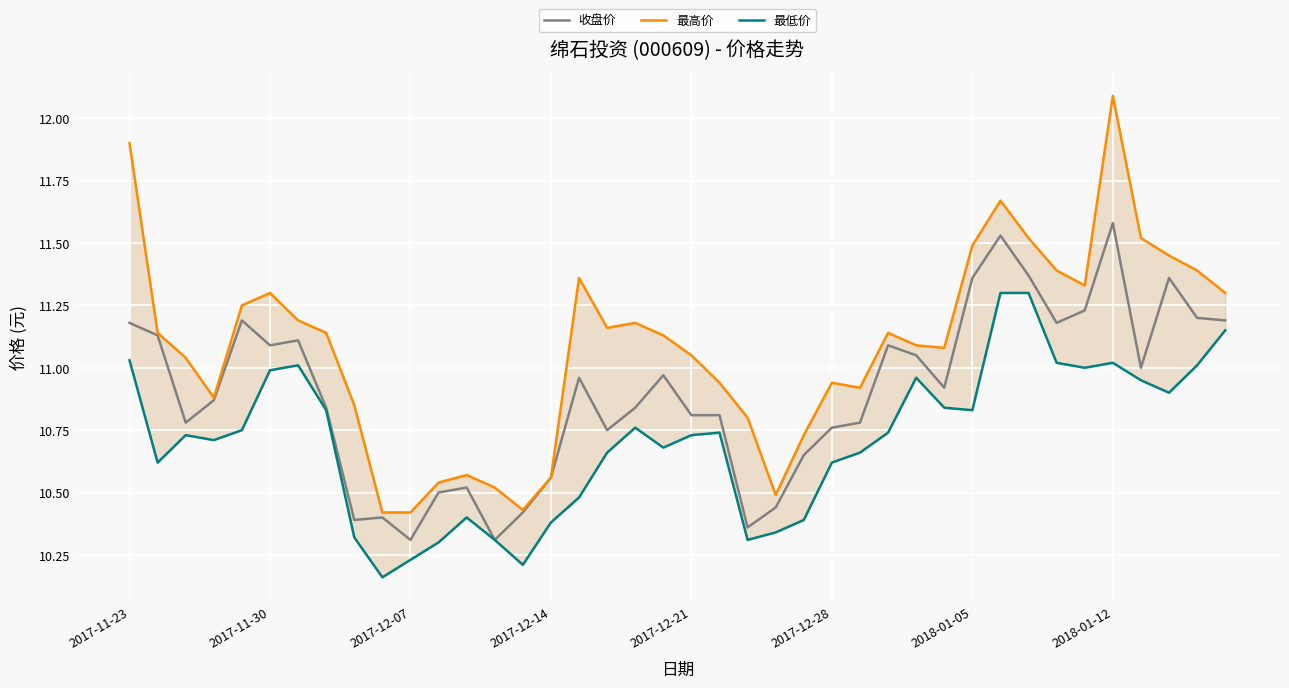

What is the minimum value for 收盘价?

10.3